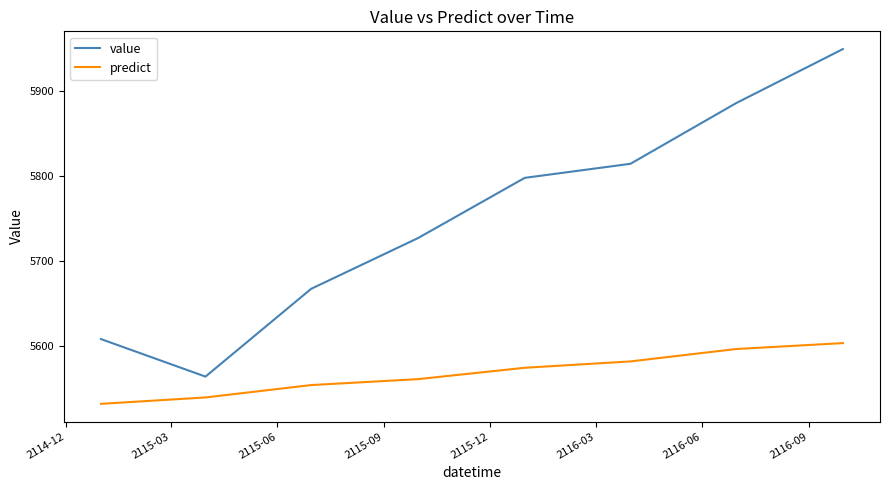

Which series has the widest spread of values?

value